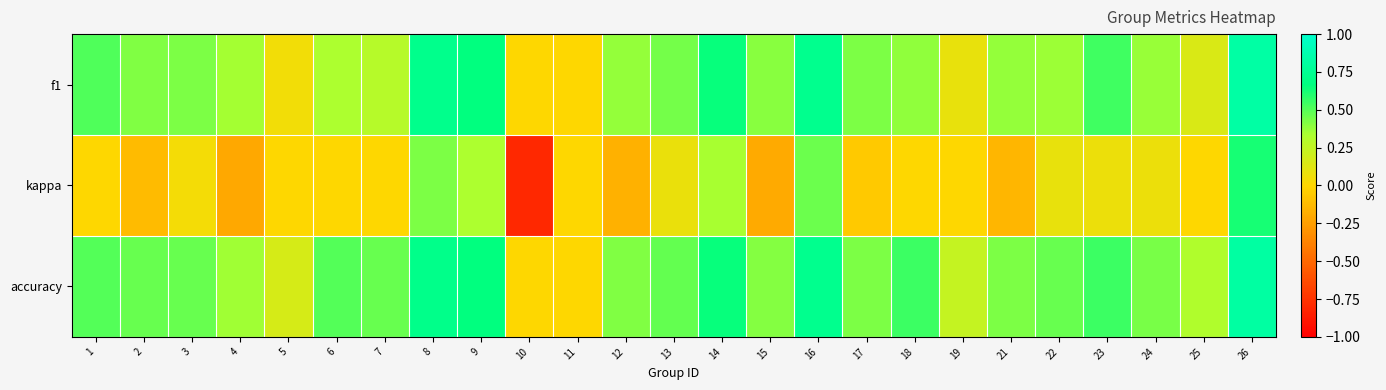

Reading left to right, transcribe all the data shown in this chart.

f1: 1=0.5	2=0.4	3=0.4	4=0.3	5=0.0	6=0.3	7=0.3	8=0.7	9=0.7	10=0.0	11=0.0	12=0.4	13=0.4	14=0.7	15=0.4	16=0.7	17=0.4	18=0.4	19=0.1	21=0.4	22=0.4	23=0.5	24=0.4	25=0.1	26=0.8
kappa: 1=0.0	2=-0.1	3=0.0	4=-0.2	5=0.0	6=0.0	7=0.0	8=0.4	9=0.3	10=-0.8	11=0.0	12=-0.2	13=0.1	14=0.3	15=-0.2	16=0.5	17=-0.1	18=0.0	19=0.0	21=-0.1	22=0.1	23=0.1	24=0.1	25=0.0	26=0.6
accuracy: 1=0.5	2=0.5	3=0.5	4=0.4	5=0.2	6=0.5	7=0.5	8=0.7	9=0.7	10=0.0	11=0.0	12=0.4	13=0.5	14=0.7	15=0.4	16=0.7	17=0.4	18=0.6	19=0.2	21=0.4	22=0.5	23=0.6	24=0.4	25=0.3	26=0.8